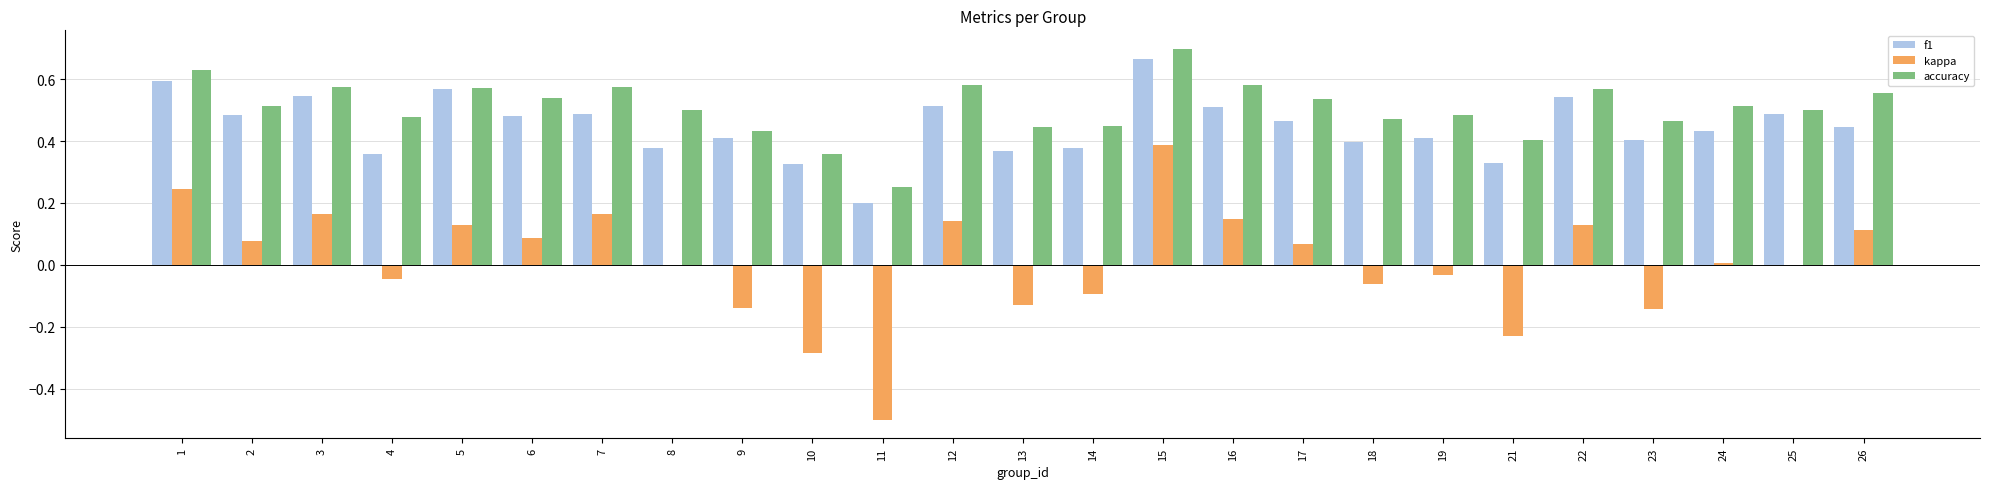

What is the sum of the f1 values at 1 and 25?

1.1